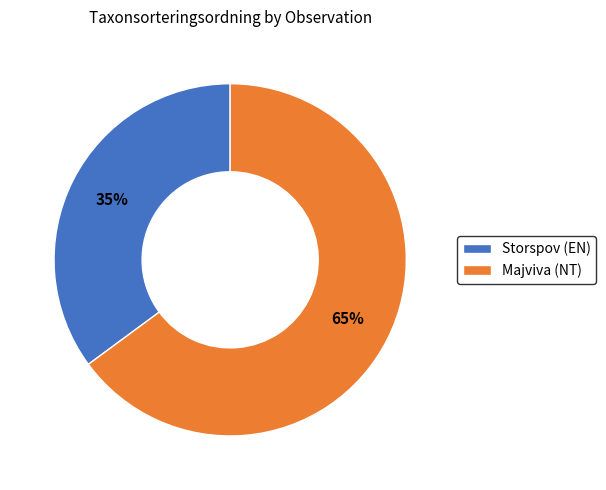

What is the largest slice in the pie chart?

Majviva (NT)